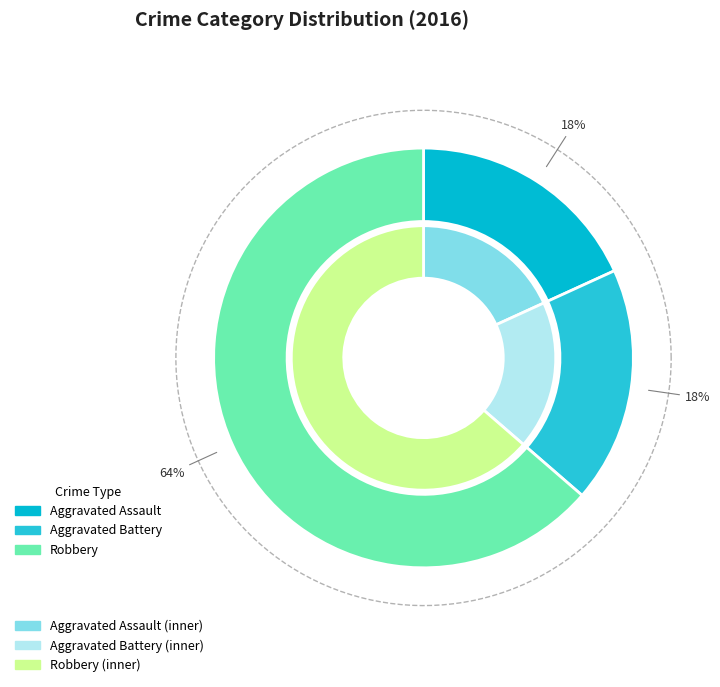

What is the ratio of the value at Aggravated Assault to the value at Robbery?

0.3